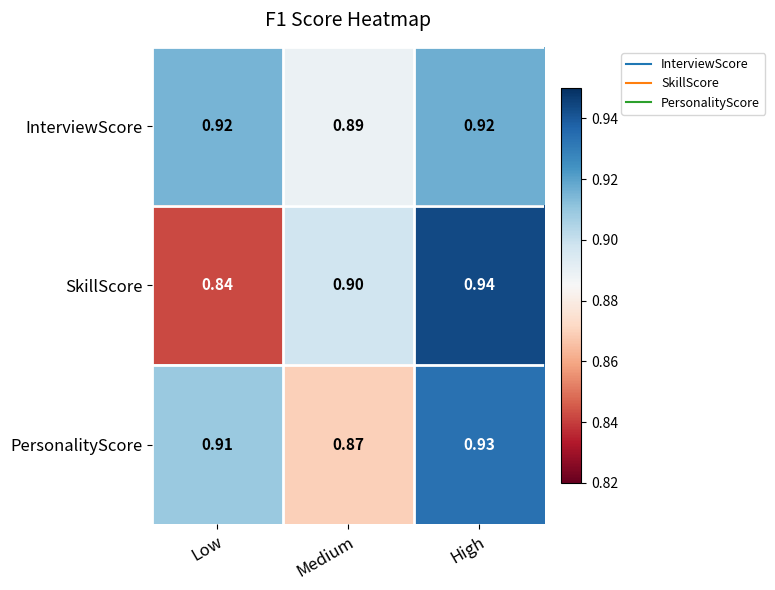

Which series has the widest spread of values?

SkillScore